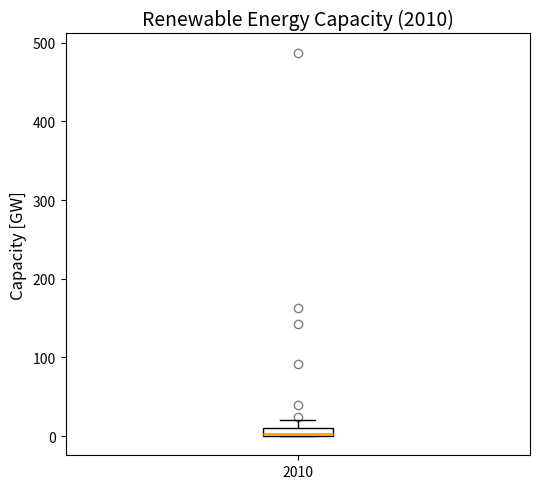

Where is the upper edge of the box at x = 2010 on the y-axis? The values are not printed on the chart, so give them approximately, as read against the axis.

10